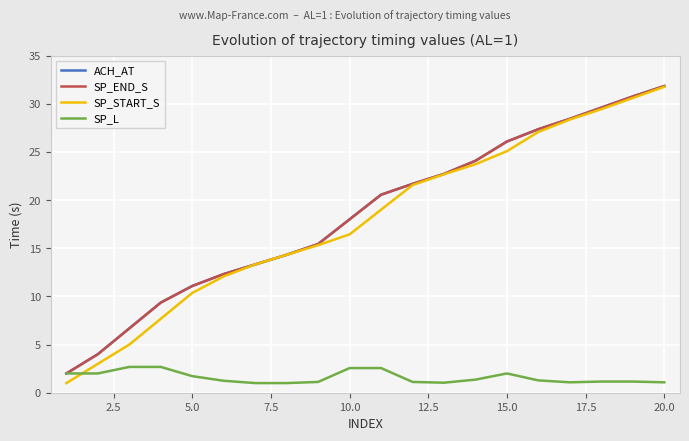

What is the difference between the maximum and minimum values in the SP_START_S series?

30.8